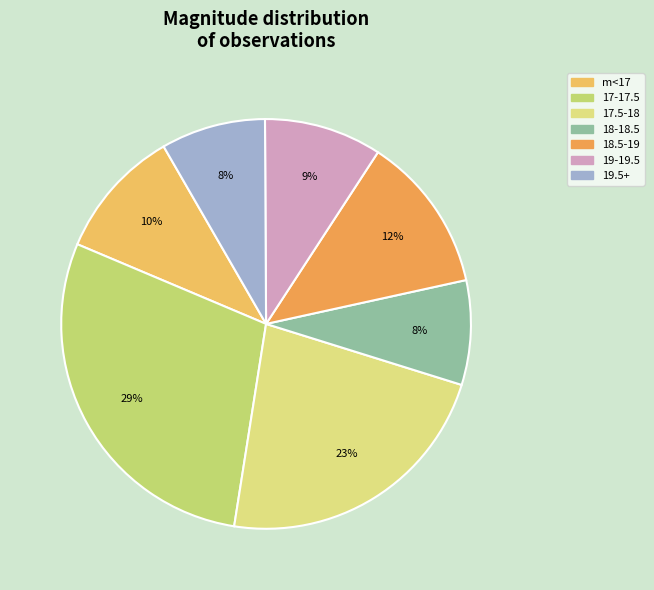

What is the largest slice in the pie chart?

17-17.5